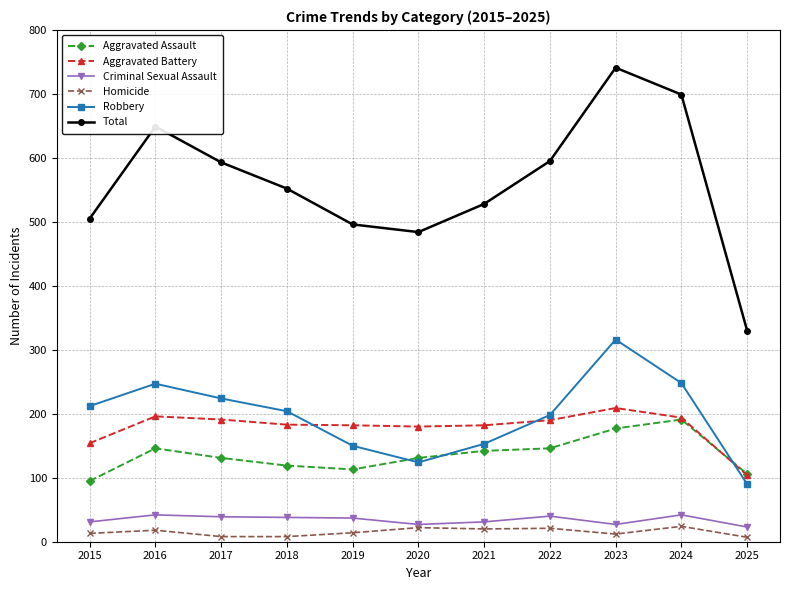

Which series changed the most between 2018 and 2022?

Total